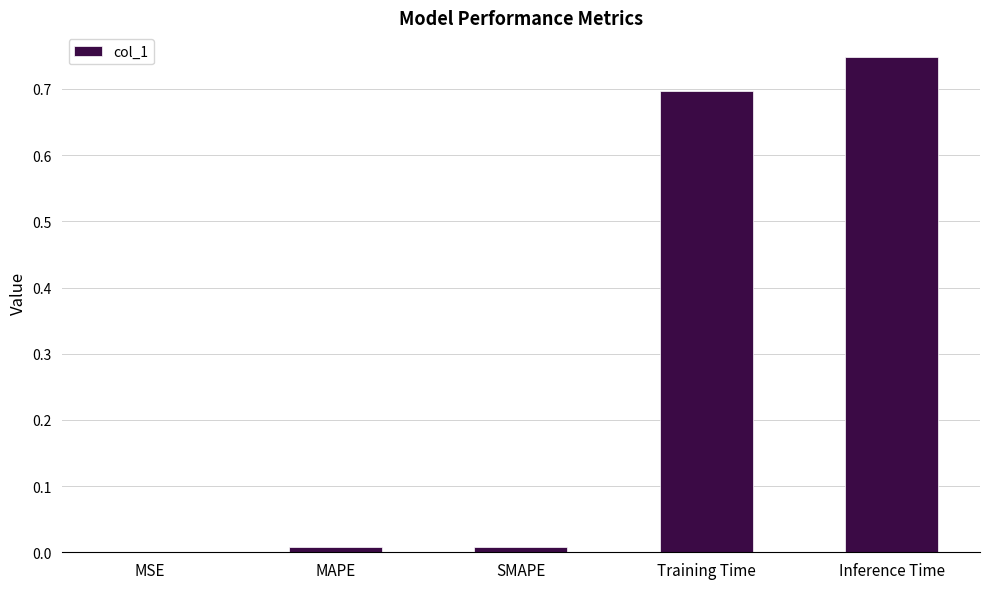

What is the sum of all values?

1.5